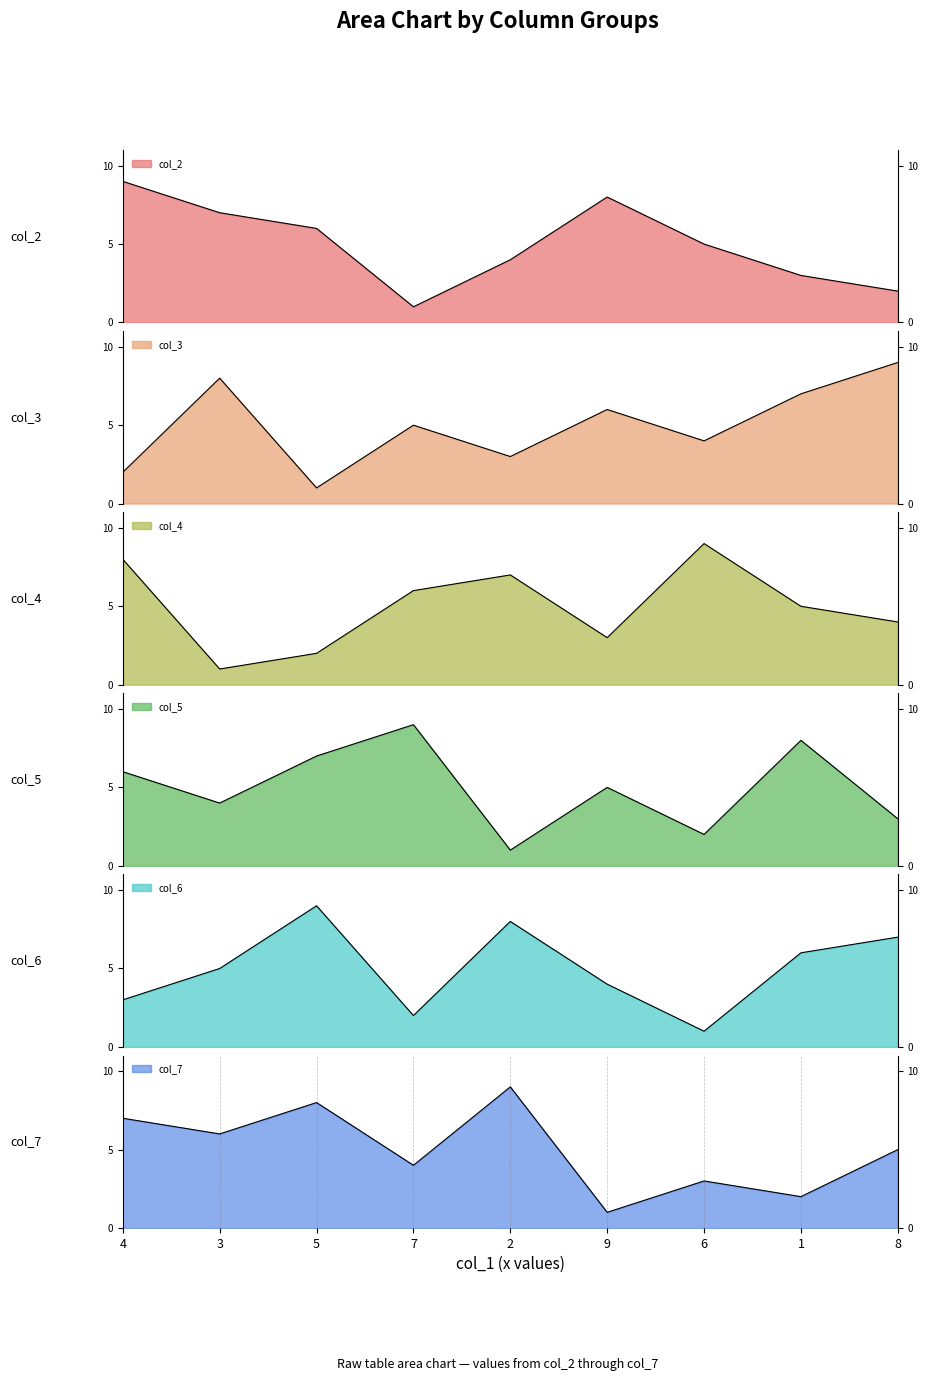

How many lines are shown in the chart?

6